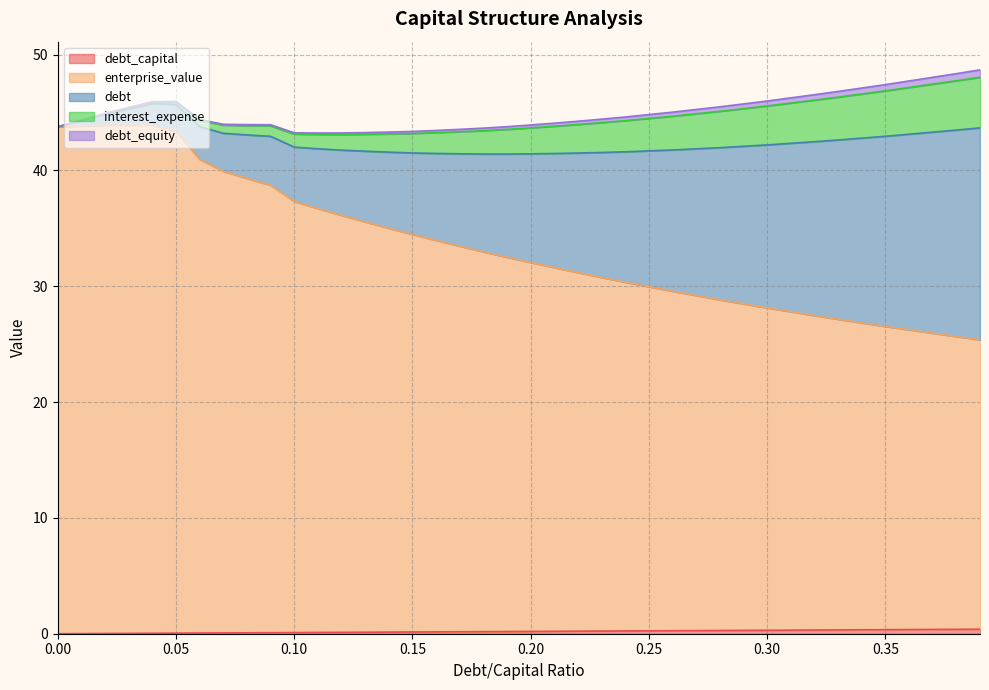

What are all the series names shown in the legend?

debt_capital, enterprise_value, debt, interest_expense, debt_equity